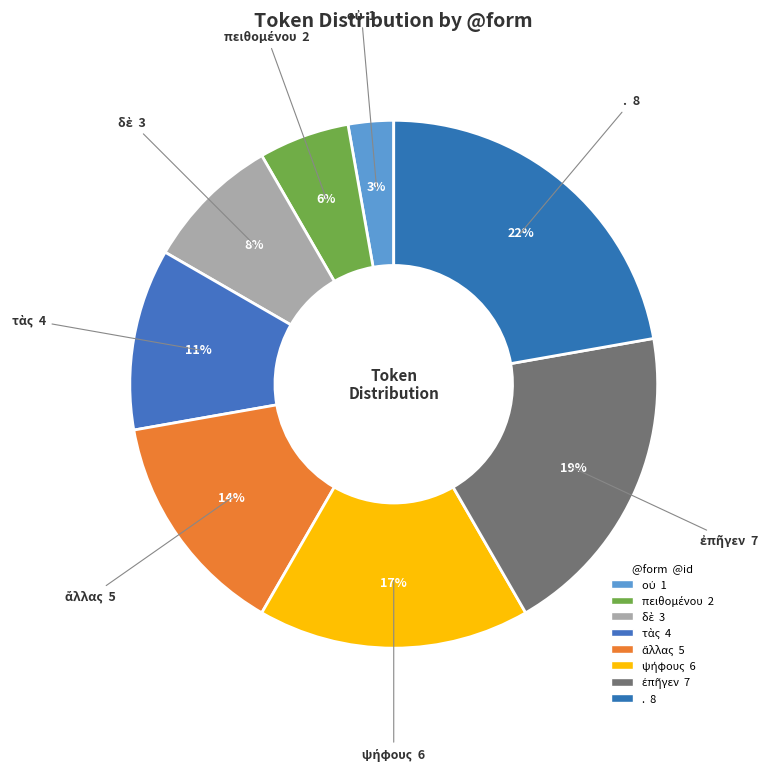

Rank the categories by value from lowest to highest.

οὐ, πειθομένου, δὲ, τὰς, ἄλλας, ψήφους, ἐπῆγεν, .